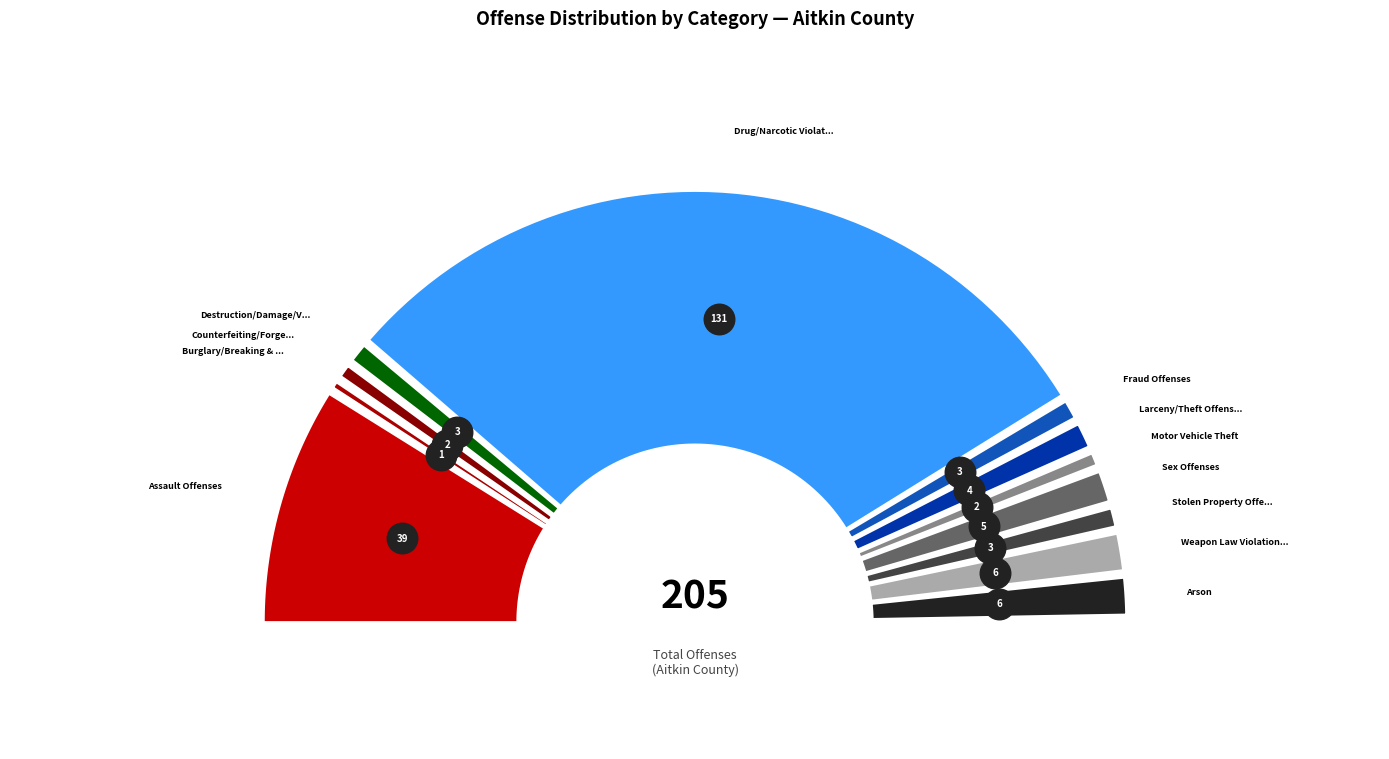

What is the change in value from Burglary/Breaking & Entering to Larceny/Theft Offenses?

+3